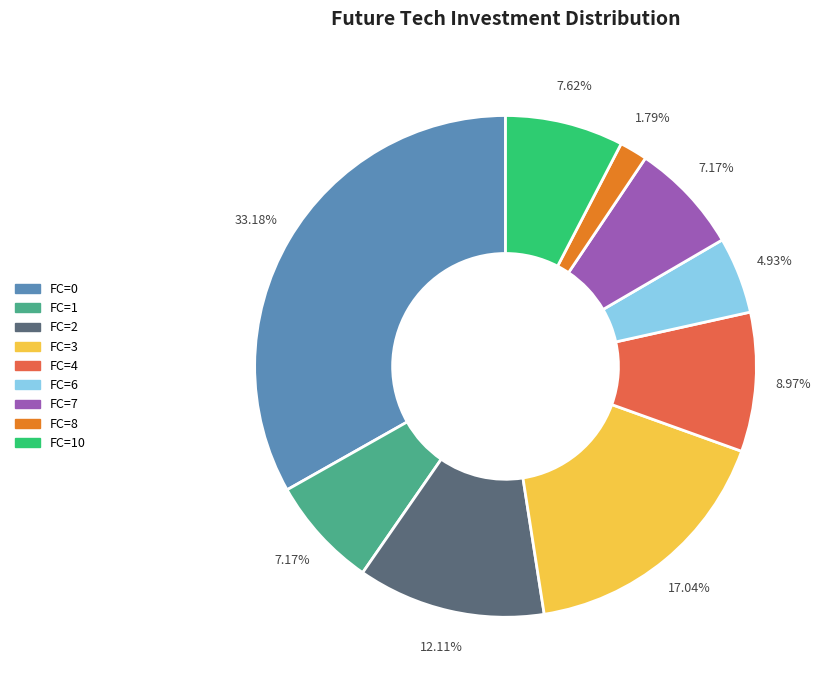

Is there any slice that represents more than half of the pie?

No